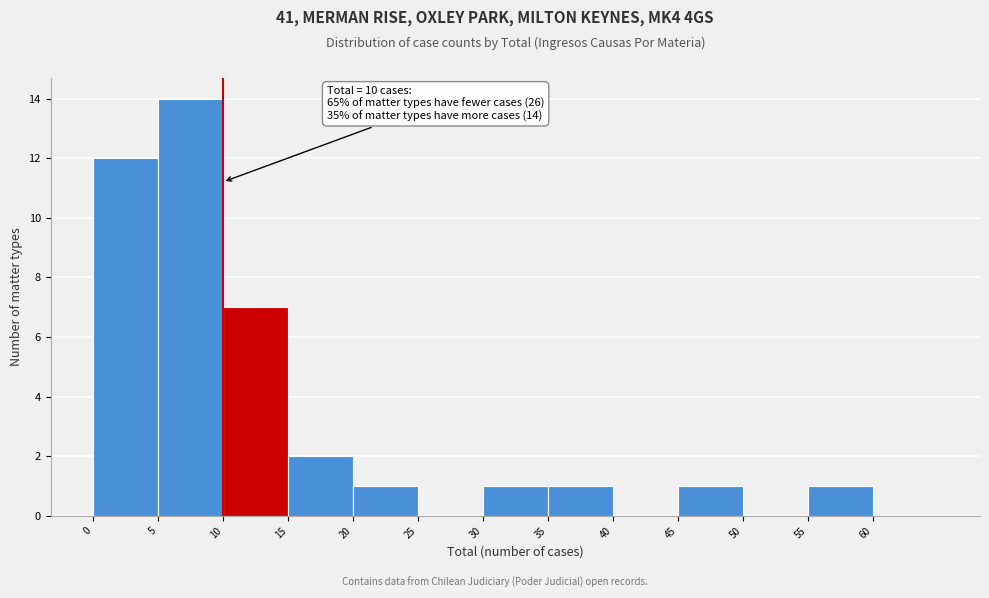

Which range on the x-axis has the tallest bar?

5 to 10